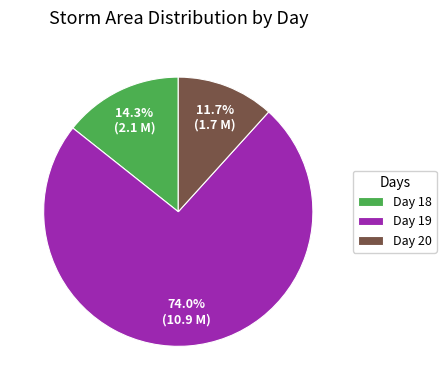

Which category has the biggest portion of the pie?

Day 19